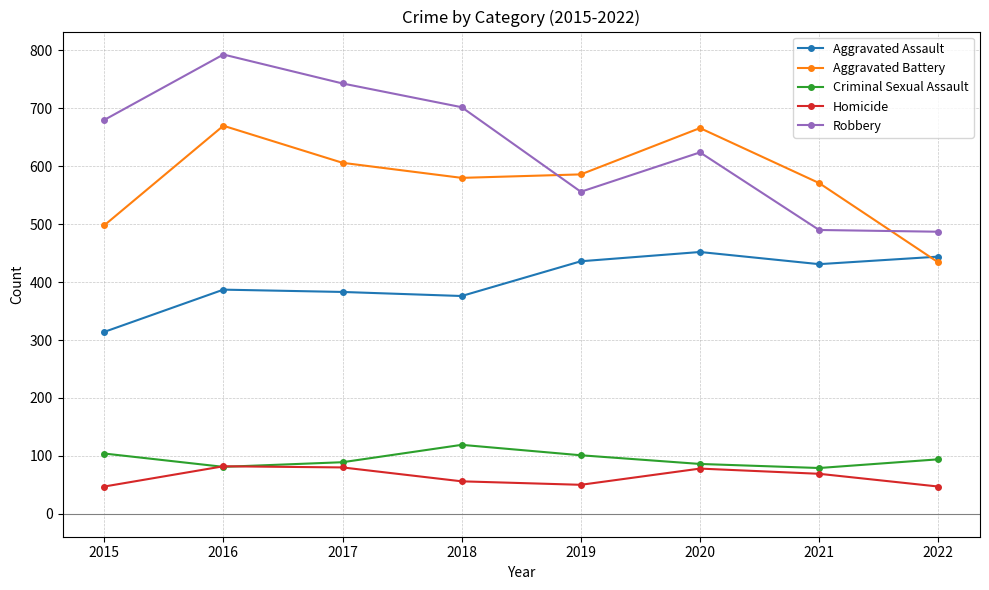

True or false: Aggravated Assault and Robbery intersect in this chart.

False